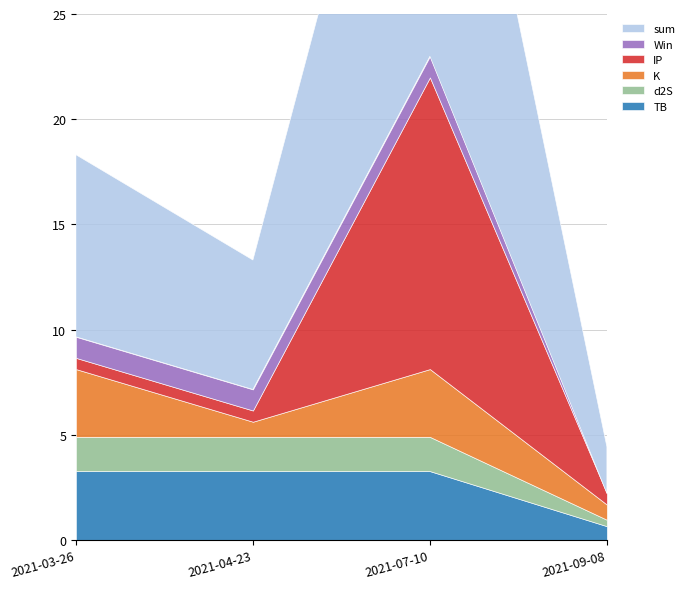

Reading left to right, transcribe all the data shown in this chart.

TB: 3.3	3.3	3.3	0.7
d2S: 1.6	1.6	1.6	0.3
K: 3.2	0.7	3.2	0.7
IP: 0.5	0.5	13.9	0.5
Win: 1.0	1.0	1.0	0.0
sum: 8.7	6.2	22.0	2.2